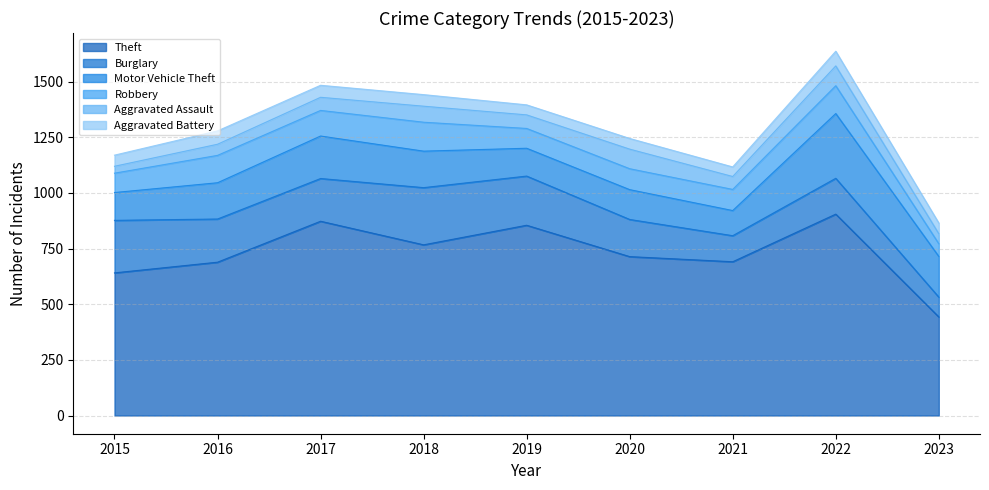

Which series has the largest total across all categories?

Theft